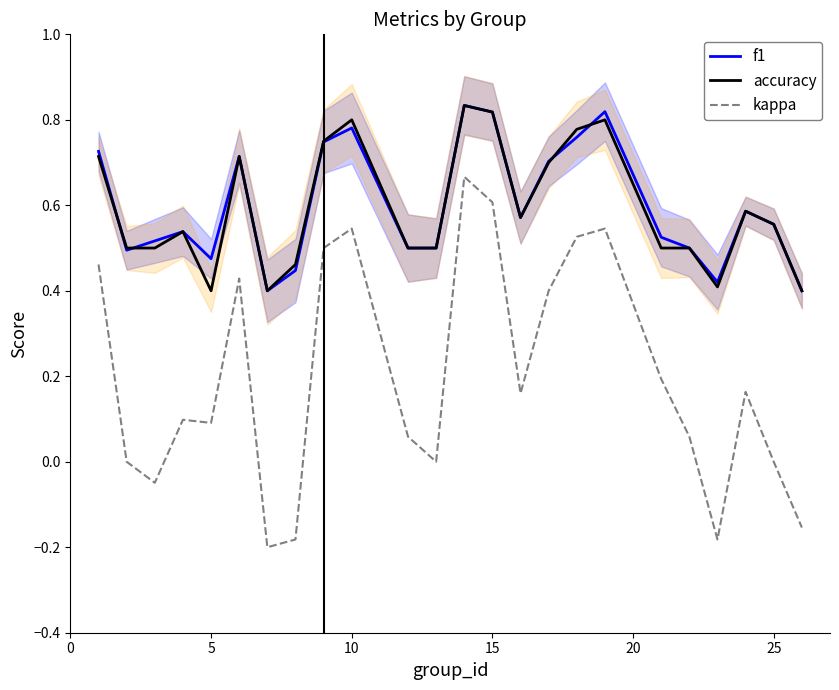

True or false: kappa and accuracy cross at least once.

False